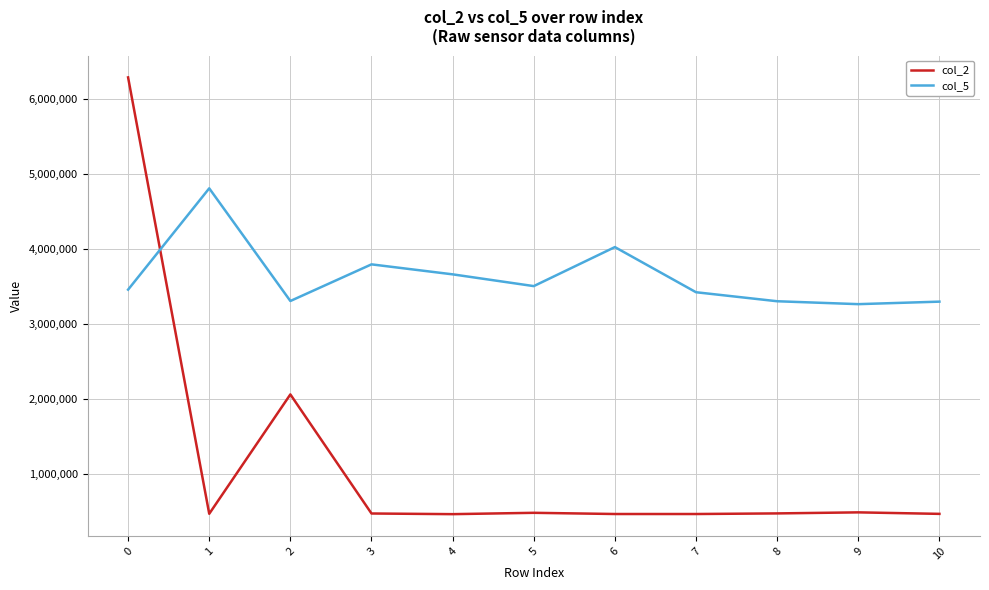

What is the total value across all series at 0?

9751083